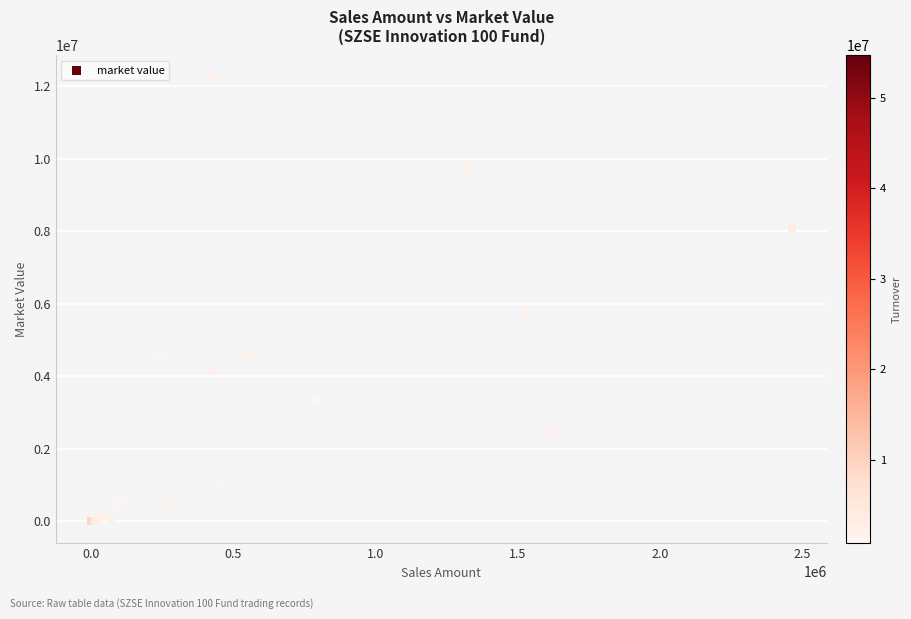

What Y value in the scatter plot is closest to 6120007?

5706413.7